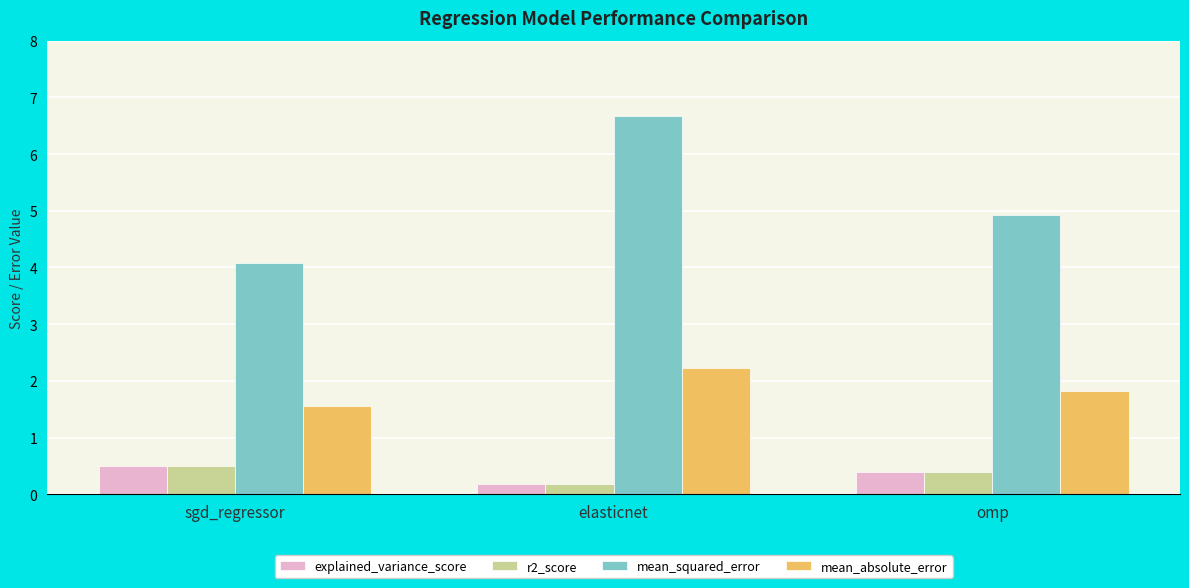

Which series changed the most between sgd_regressor and omp?

mean_squared_error